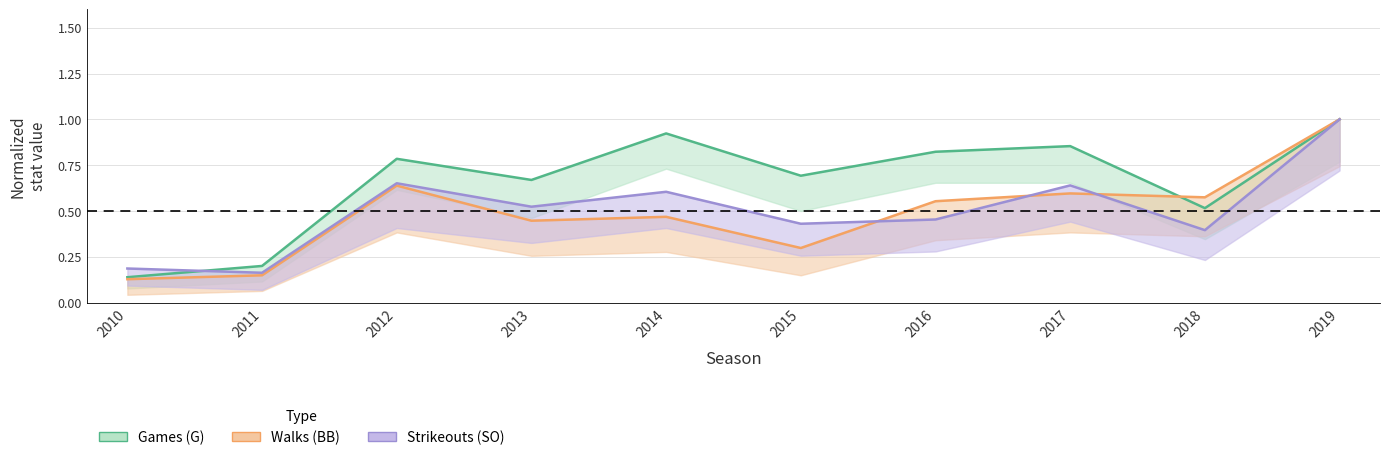

Which series has the largest range (max minus min)?

BB